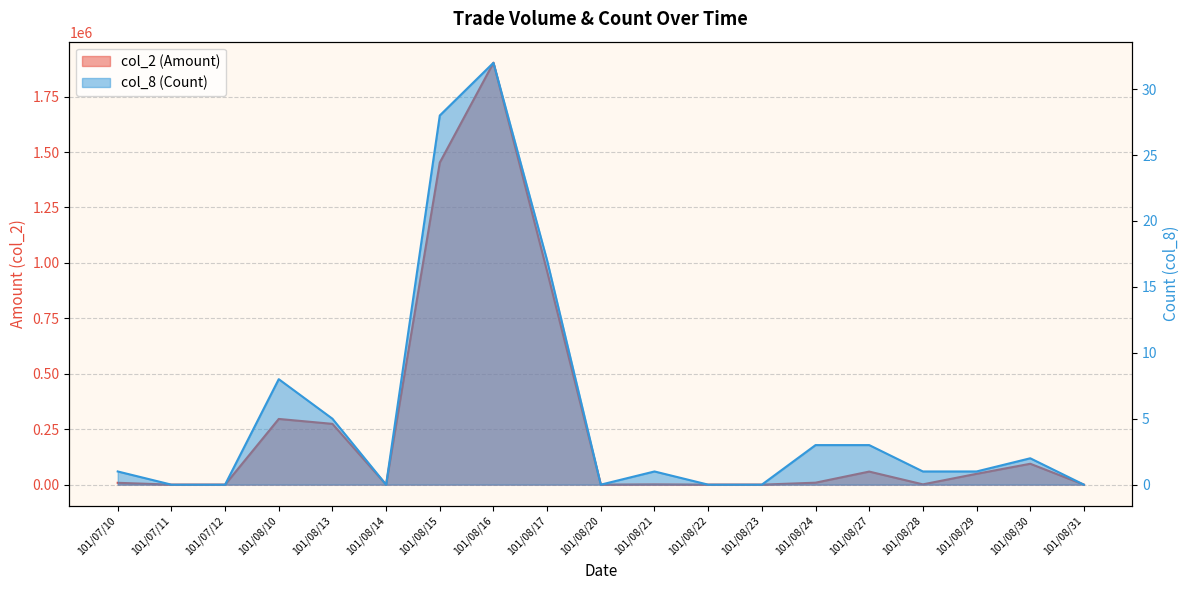

Where is the first local minimum for col_8 (Count)?

101/08/14